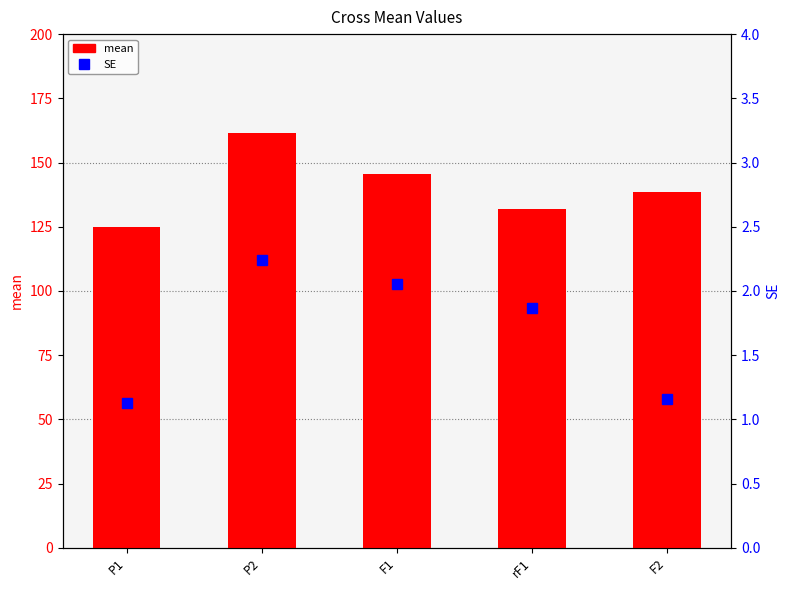

Is it true that SE equals 1.1 at P1?

True